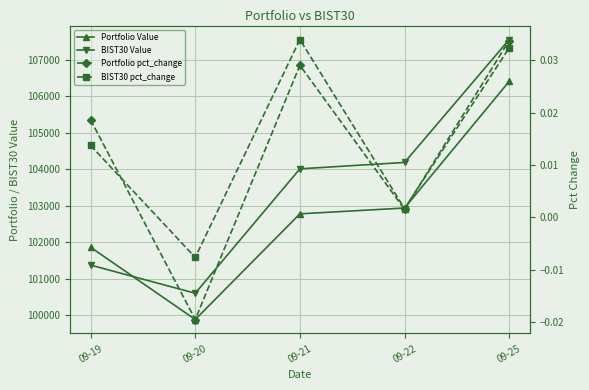

Which series ends up on top after the final intersection of Portfolio Value and BIST30 Value?

BIST30 Value